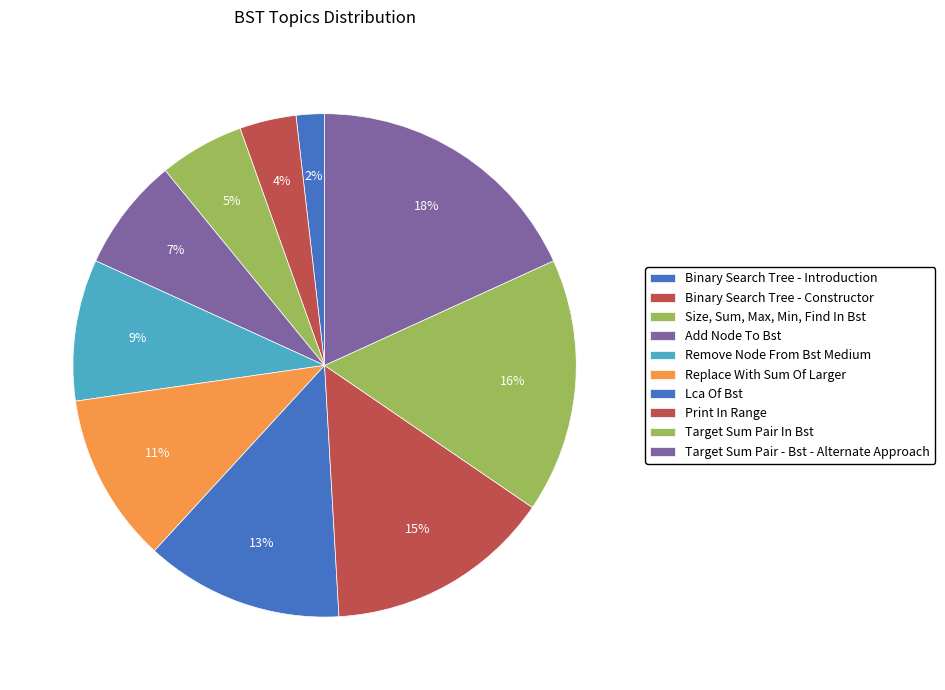

To the nearest percent, what portion does Add Node To Bst represent?

7%